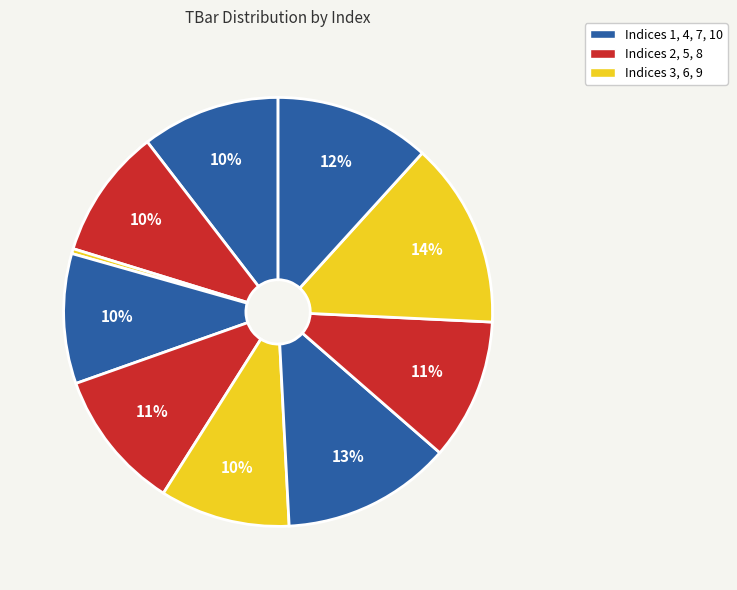

How many slices are in this pie chart?

10